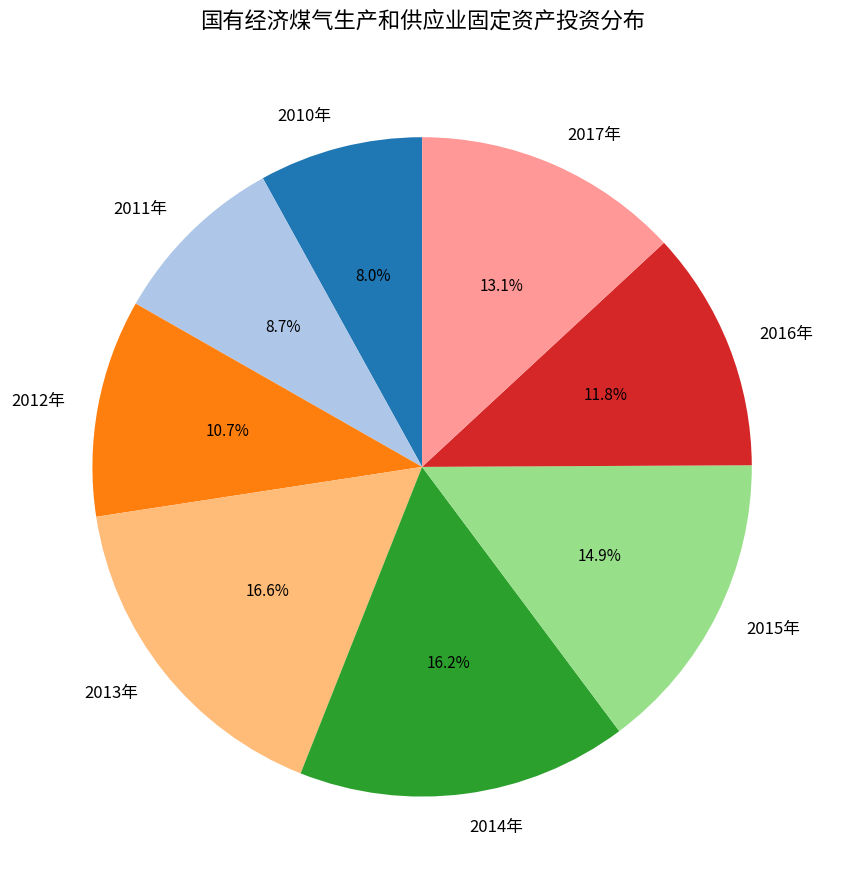

To the nearest percent, what is the difference between the 2012年 and 2013年 slice percentages?

6%